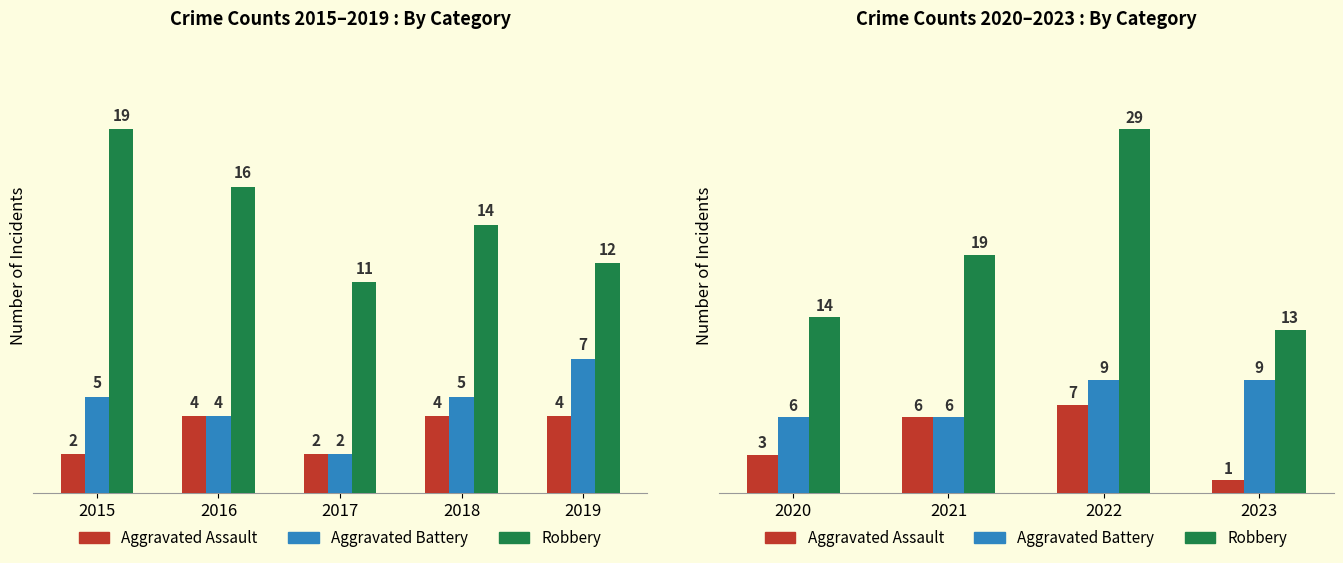

How many data points in Aggravated Battery are less than 9?

2